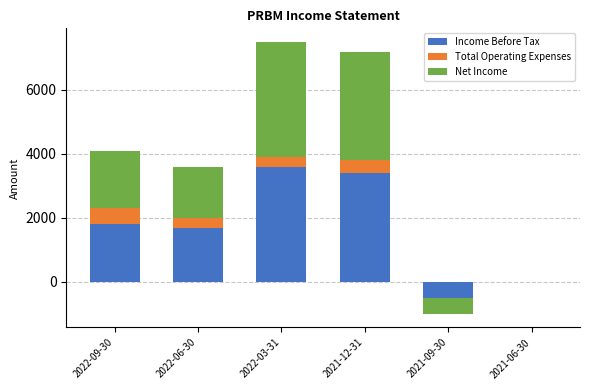

How many bars are there in each group?

3